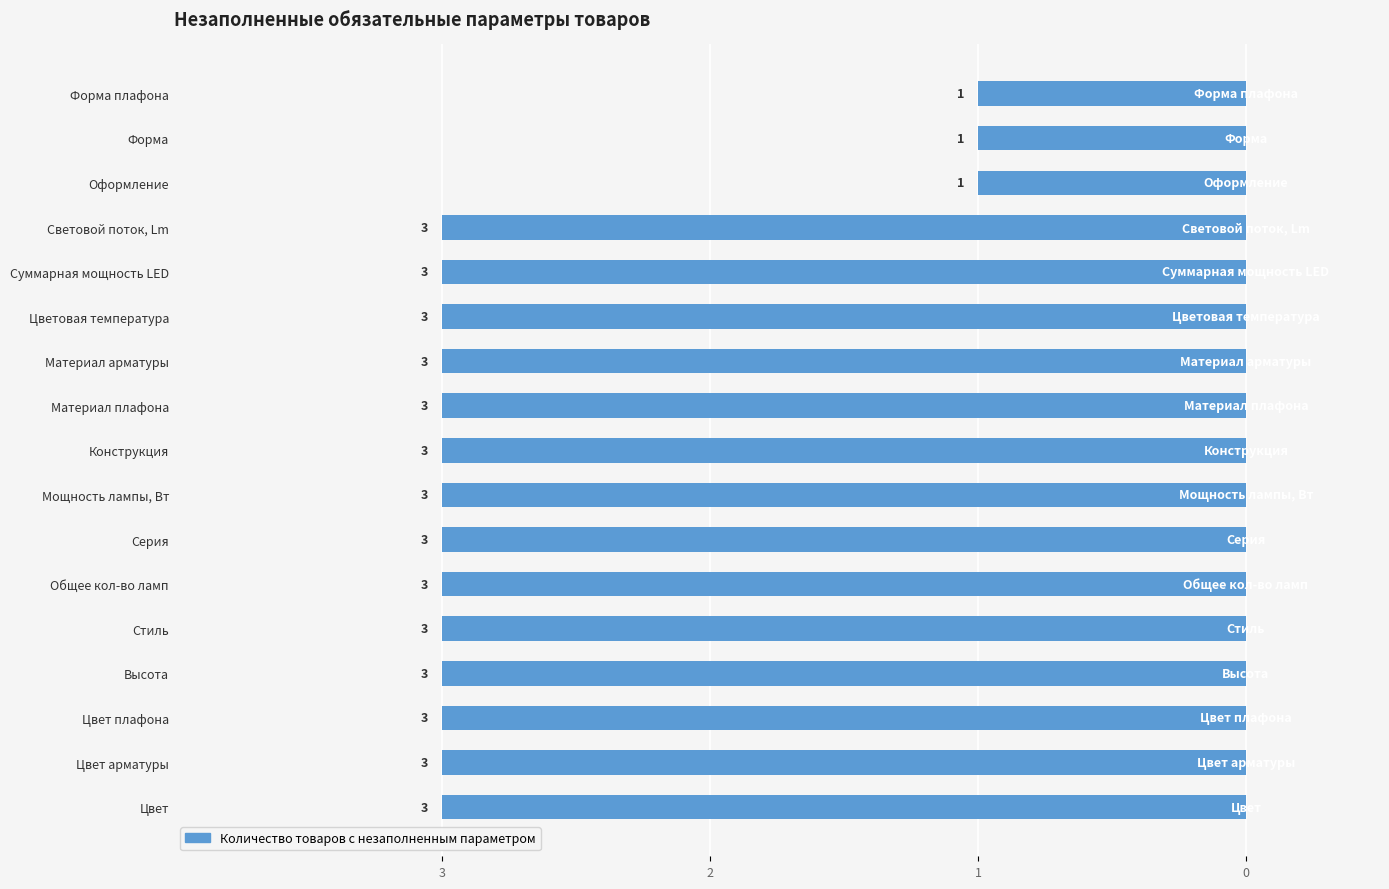

Does the chart contain any negative values?

Yes